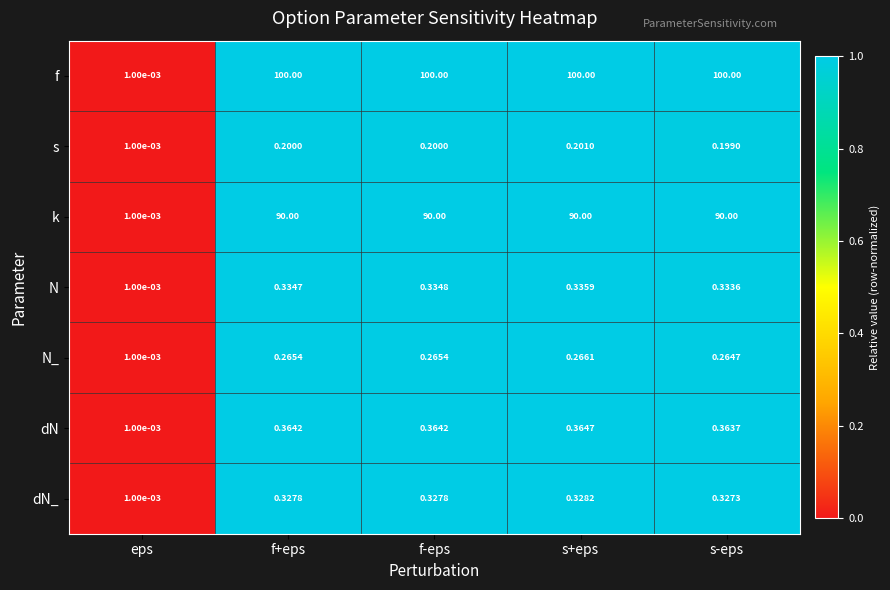

Is the value of N_ at s+eps greater than the value of k at f+eps?

No